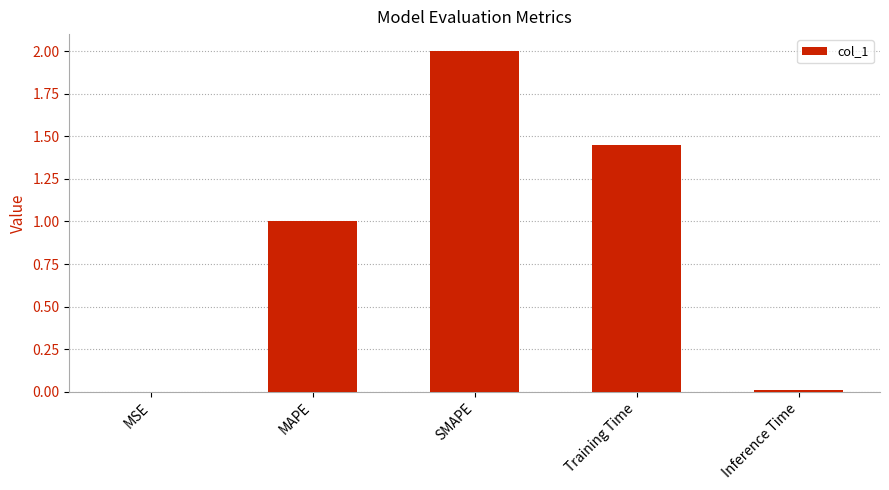

What is the sum of all values?

4.5